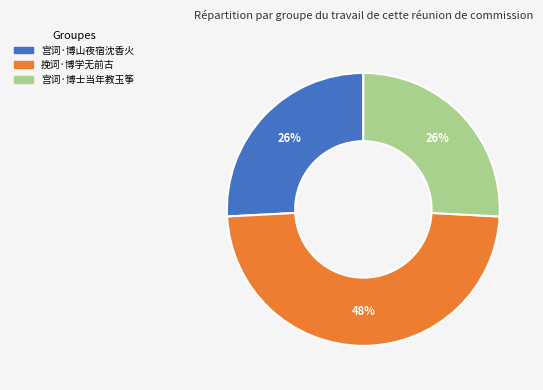

What percentage is the 宫词·博士当年教玉筝 slice, to the nearest percent?

26%